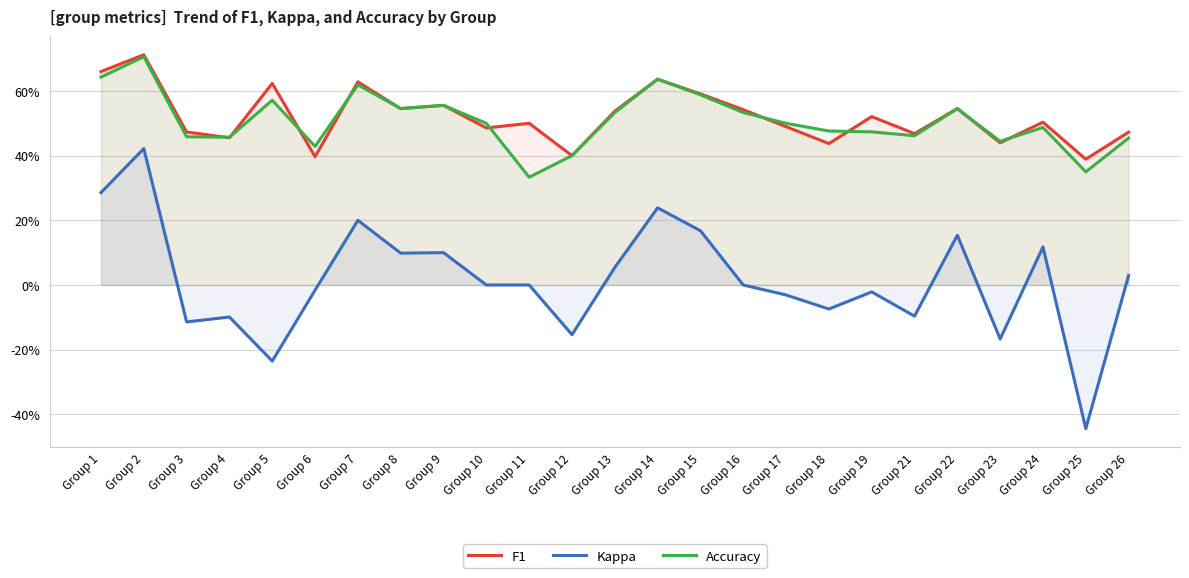

What is the sum of all Kappa values?

0.4